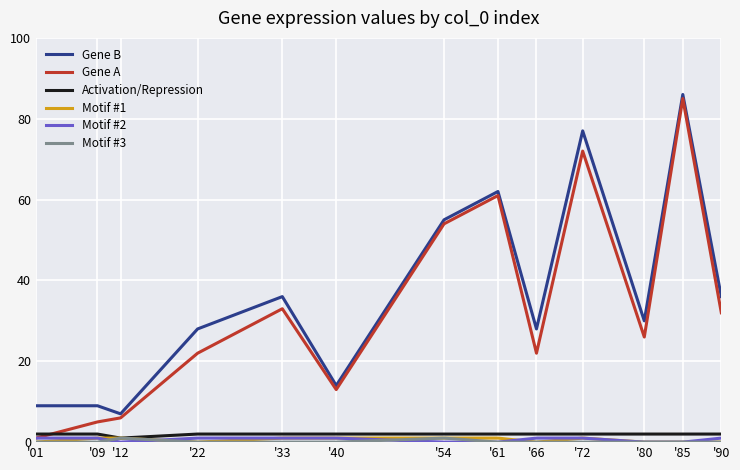

At which category does Motif #1 reach its first local valley?

'22